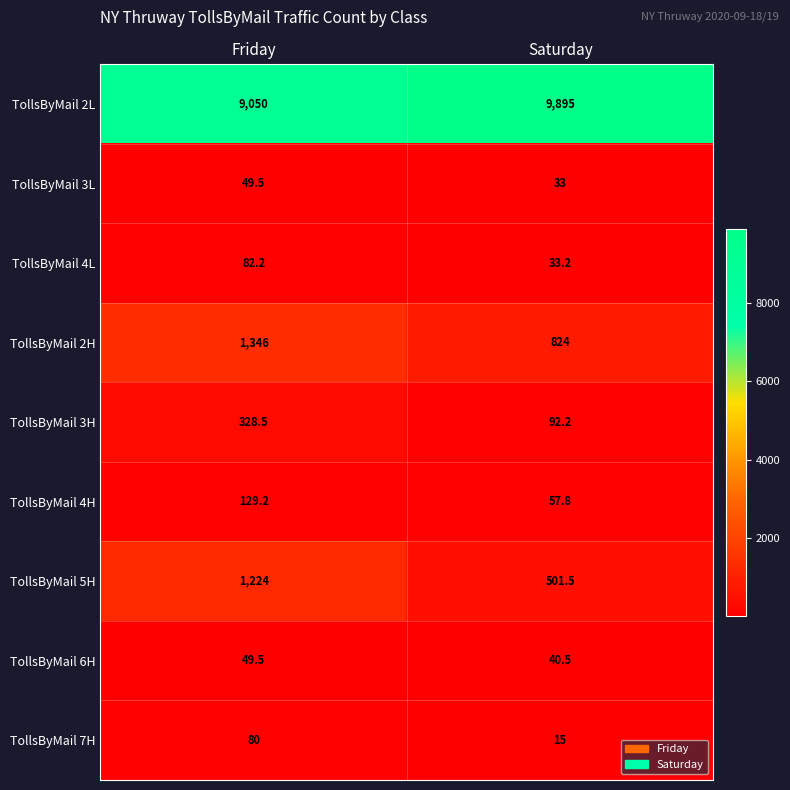

How many data points in TollsByMail 6H are less than 49?

1